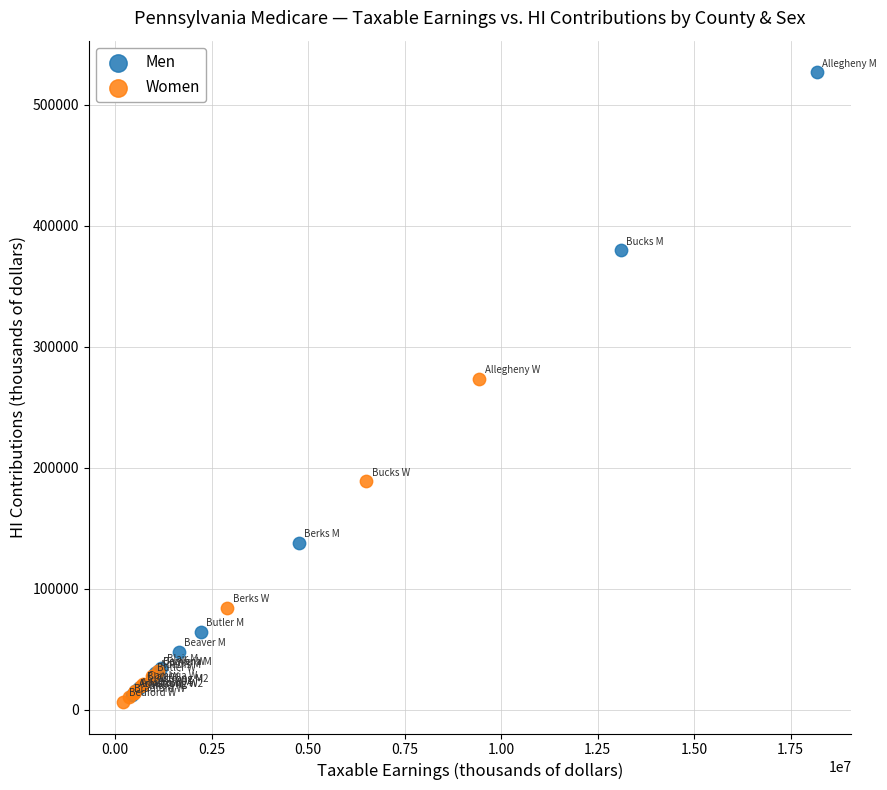

What are all the series names shown in the legend?

Men, Women